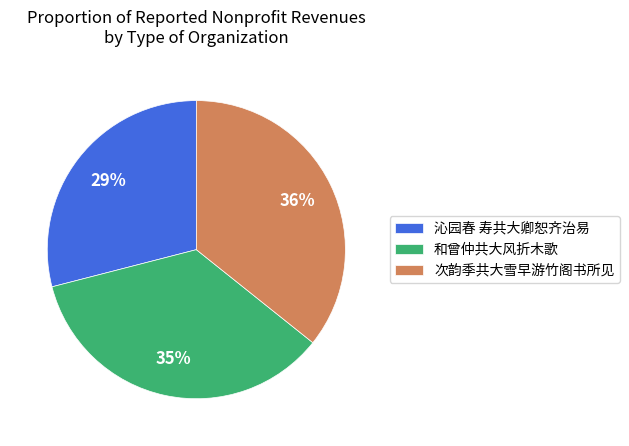

Does any single category account for the majority?

No